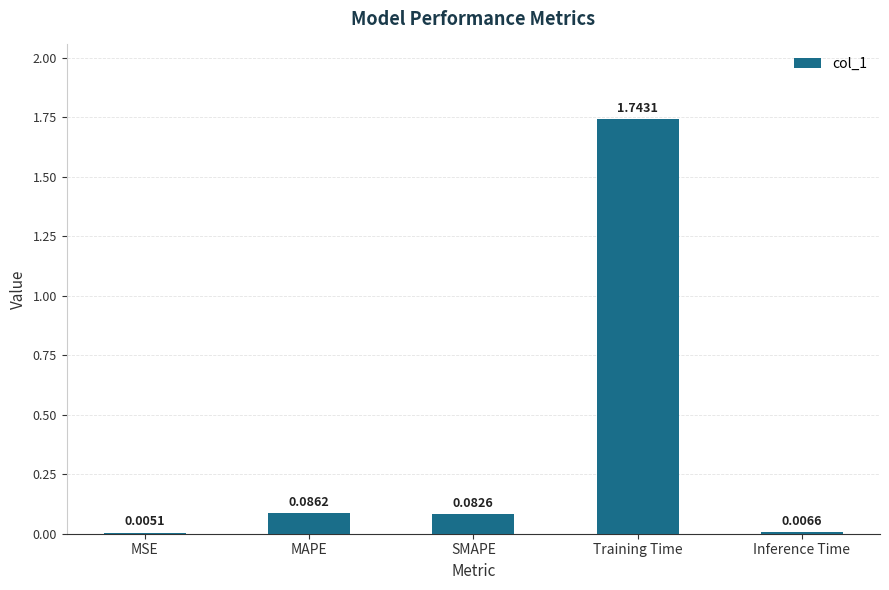

What is the change in value from MAPE to Inference Time?

-0.1